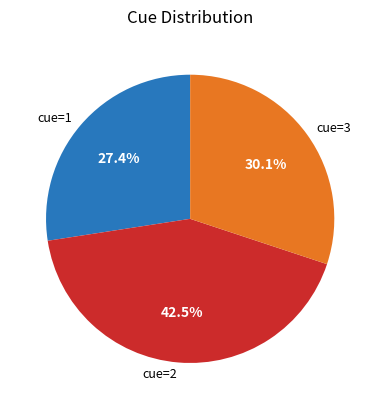

Which slice is the smallest?

cue=1